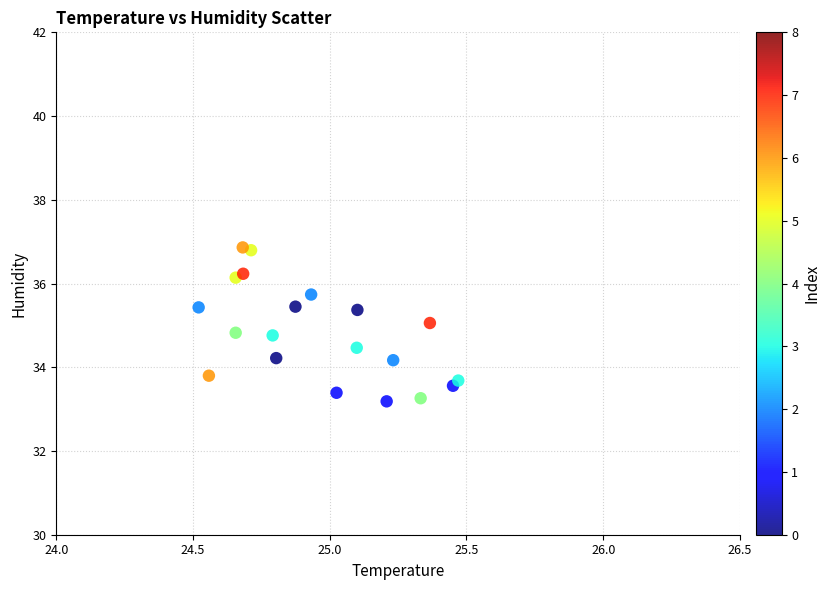

What is the range of Y values (max minus min)?

3.7